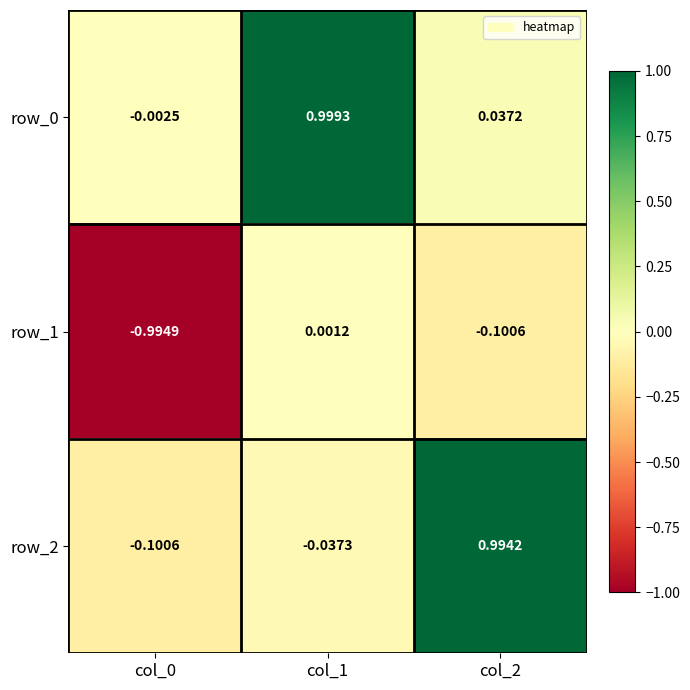

True or false: row_1 has a value of -0.1 at col_2.

False